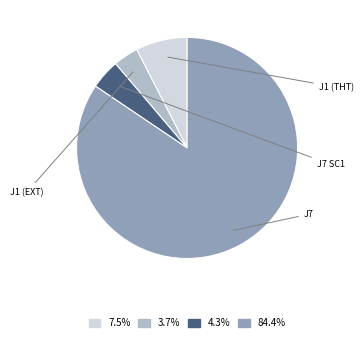

Is there any slice that represents more than half of the pie?

Yes